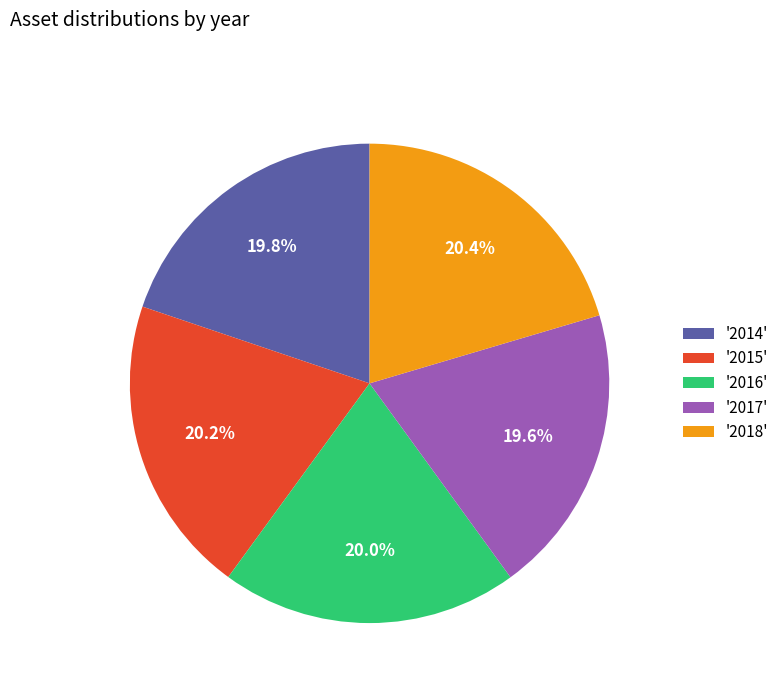

What is the ratio of the value at '2014' to the value at '2015'?

1.0